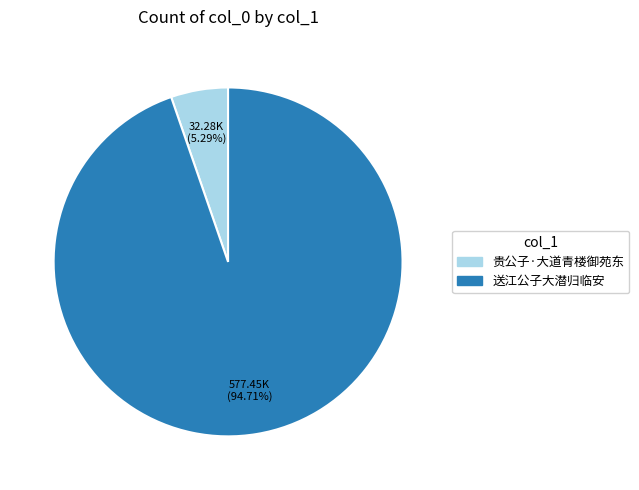

What is the smallest slice in the pie chart?

贵公子·大道青楼御苑东